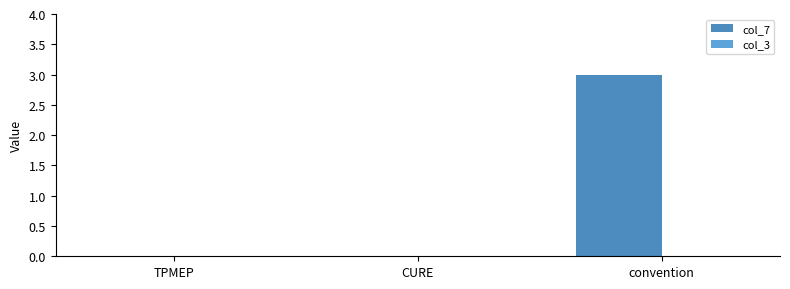

Are the bars horizontal?

No